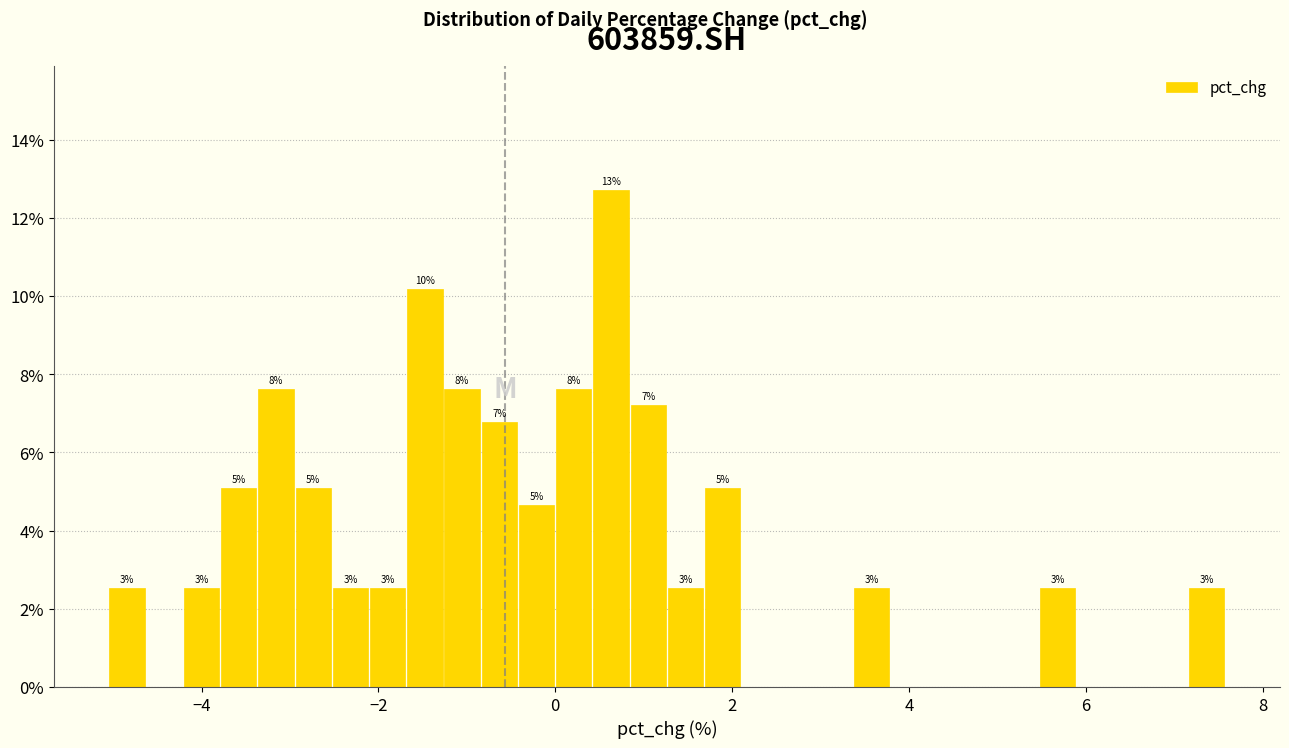

Read against the x-axis, roughly where is the centre of the tallest bar?

0.6